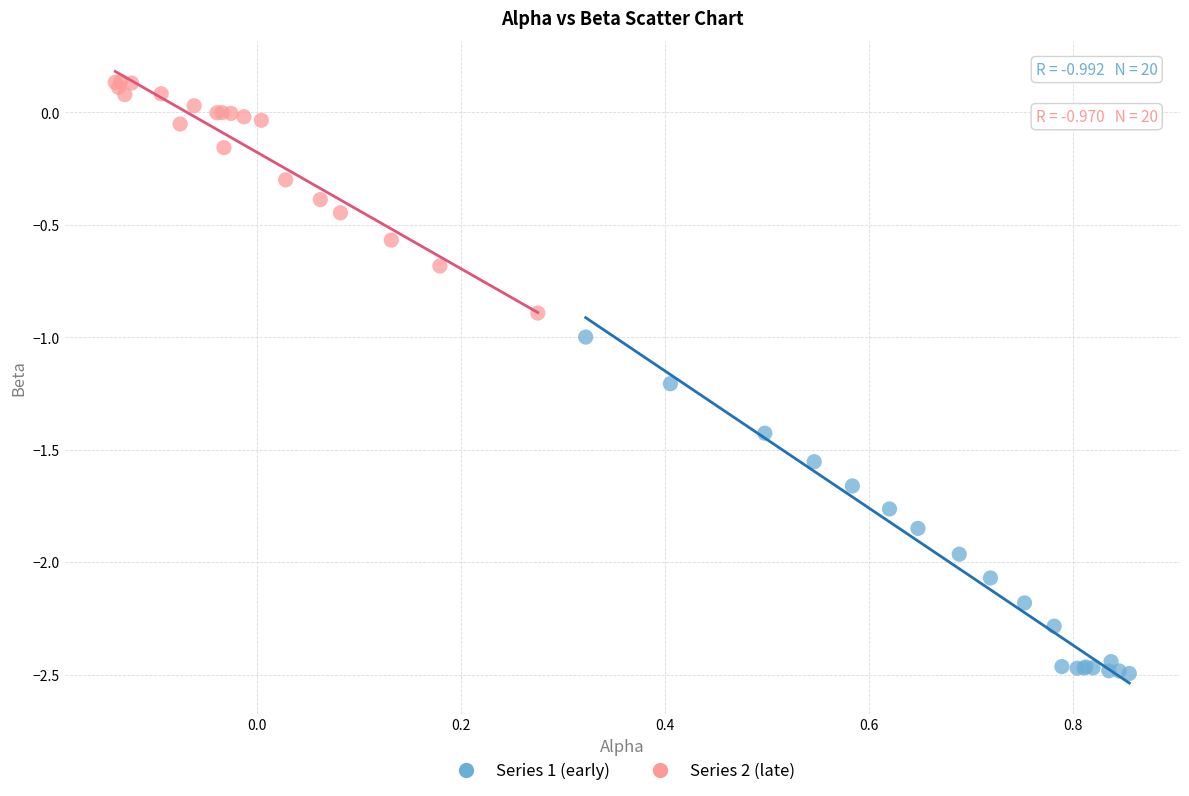

Which series has the largest Y range (max minus min)?

Series 1 (early)